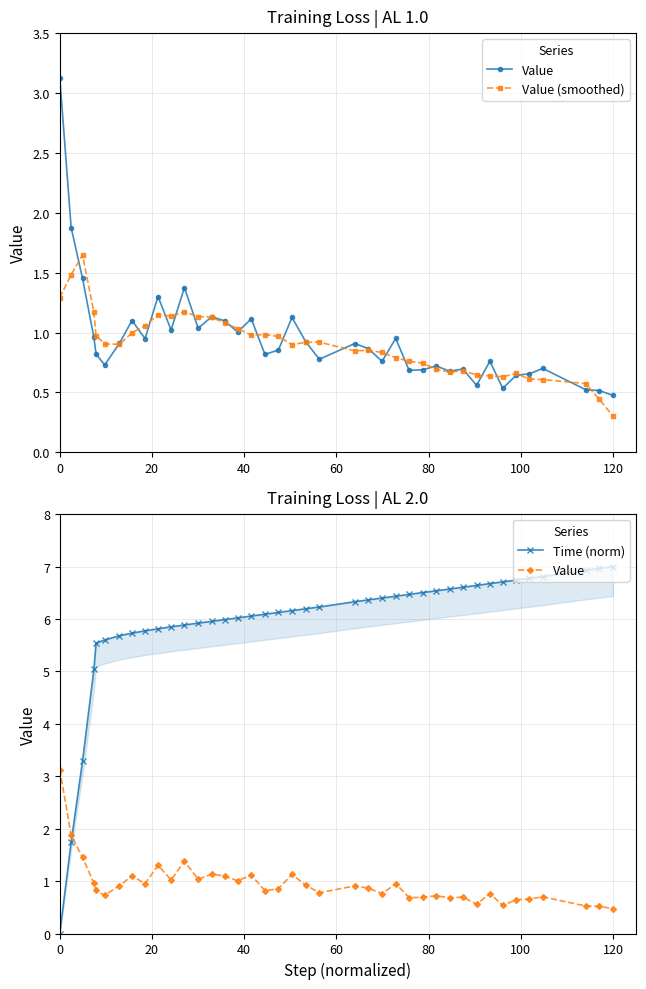

Reading left to right, list all the values displayed in this chart.

Value: 3.1	1.9	1.5	1.0	0.8	0.7	0.9	1.1	0.9	1.3	1.0	1.4	1.0	1.1	1.1	1.0	1.1	0.8	0.9	1.1	0.9	0.8	0.9	0.9	0.8	1.0	0.7	0.7	0.7	0.7	0.7	0.6	0.8	0.5	0.6	0.7	0.7	0.5	0.5	0.5
Value (smoothed): 1.3	1.5	1.6	1.2	1.0	0.9	0.9	1.0	1.1	1.1	1.1	1.2	1.1	1.1	1.1	1.0	1.0	1.0	1.0	0.9	0.9	0.9	0.8	0.9	0.8	0.8	0.8	0.7	0.7	0.7	0.7	0.6	0.6	0.6	0.7	0.6	0.6	0.6	0.4	0.3
Time (norm): 0.0	1.7	3.3	5.0	5.5	5.6	5.7	5.7	5.8	5.8	5.9	5.9	5.9	6.0	6.0	6.0	6.1	6.1	6.1	6.2	6.2	6.2	6.3	6.4	6.4	6.4	6.5	6.5	6.5	6.6	6.6	6.6	6.7	6.7	6.7	6.8	6.8	6.9	7.0	7.0